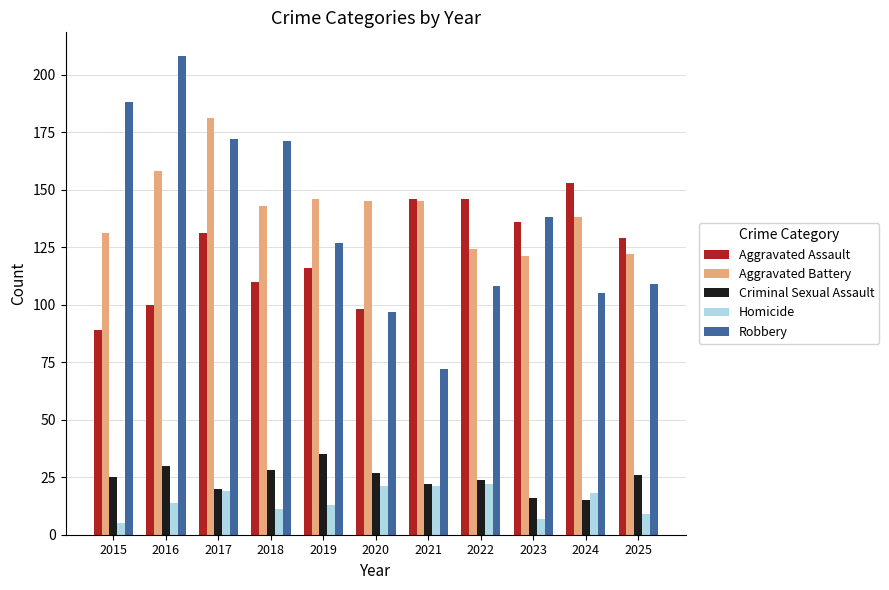

Count the number of data series in this chart.

5